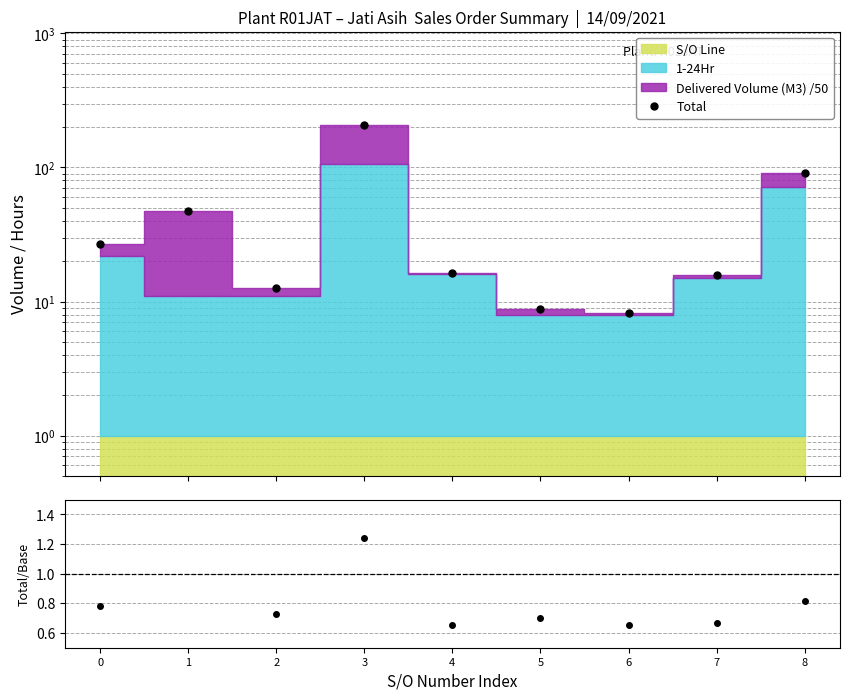

How many interior local peaks (higher than both neighbors) does the data have?

2